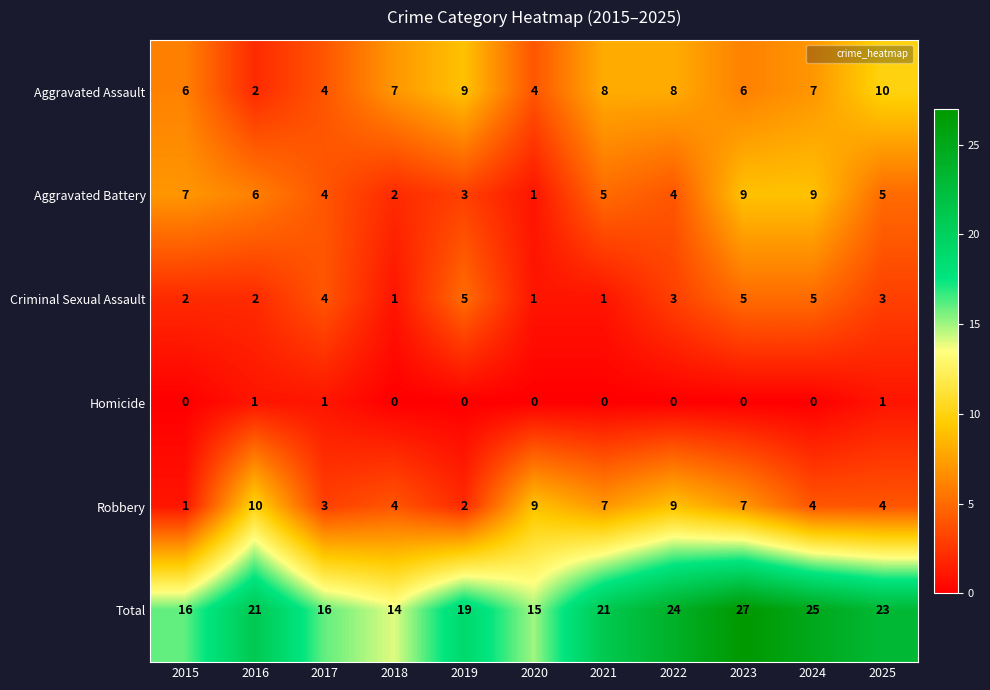

At which category is the sum across all series the highest?

2023